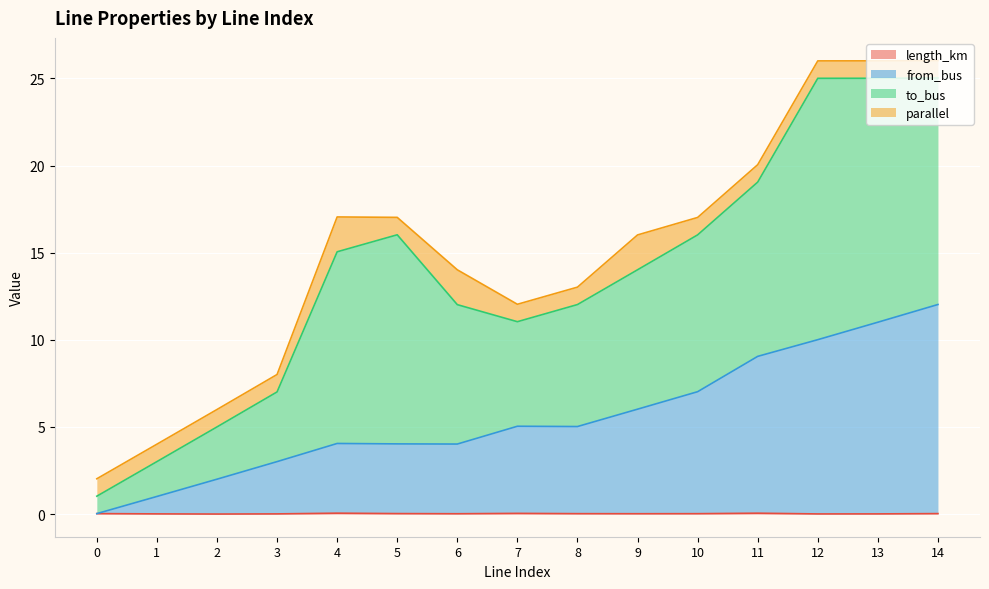

The length_km series shows 0.0 at 0. True or false?

False